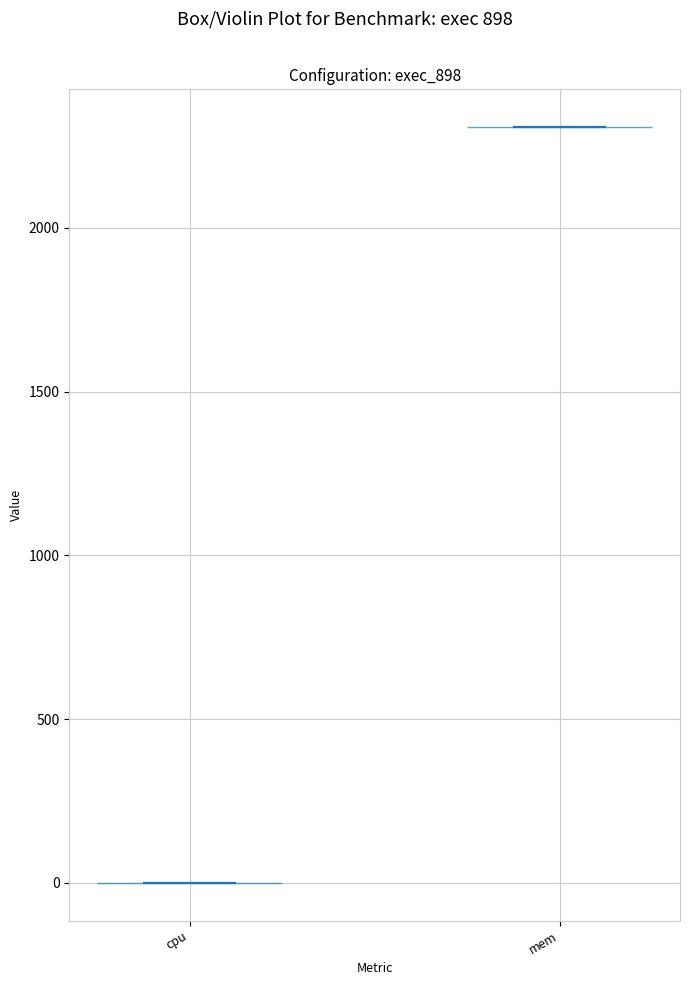

Reading left to right, read every violin against the y-axis: where its median line is, and the lowest and highest points it reaches. The values are not printed on the chart, so give them approximately, as read against the axis.

cpu: median line 0, lowest point 0, highest point 0
mem: median line 2300, lowest point 2300, highest point 2300